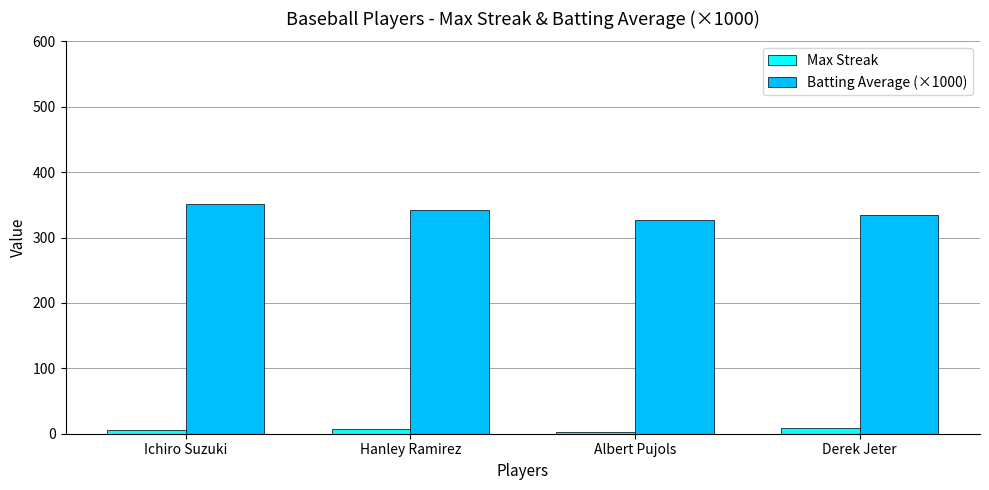

At which label is Max Streak closest to 5?

Ichiro Suzuki